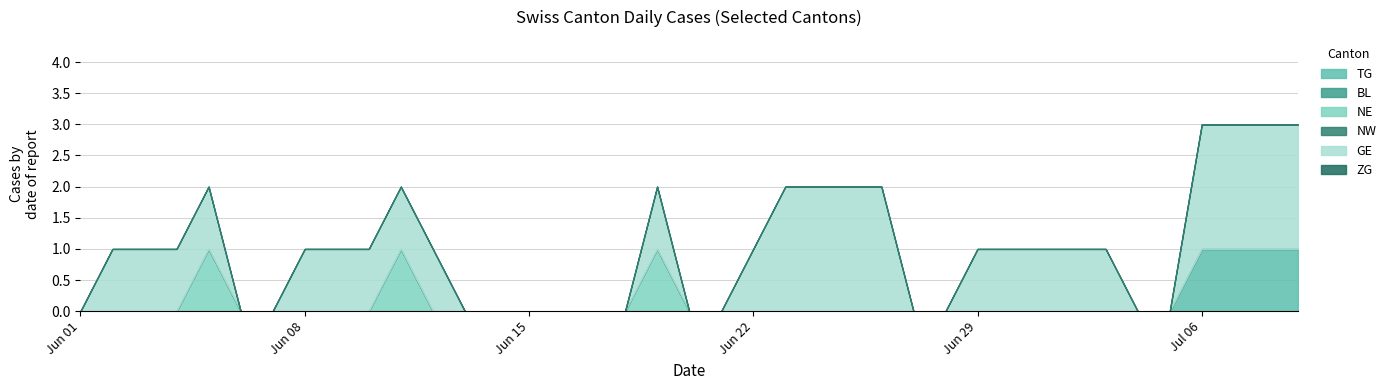

How many data points in NE are above 0?

3